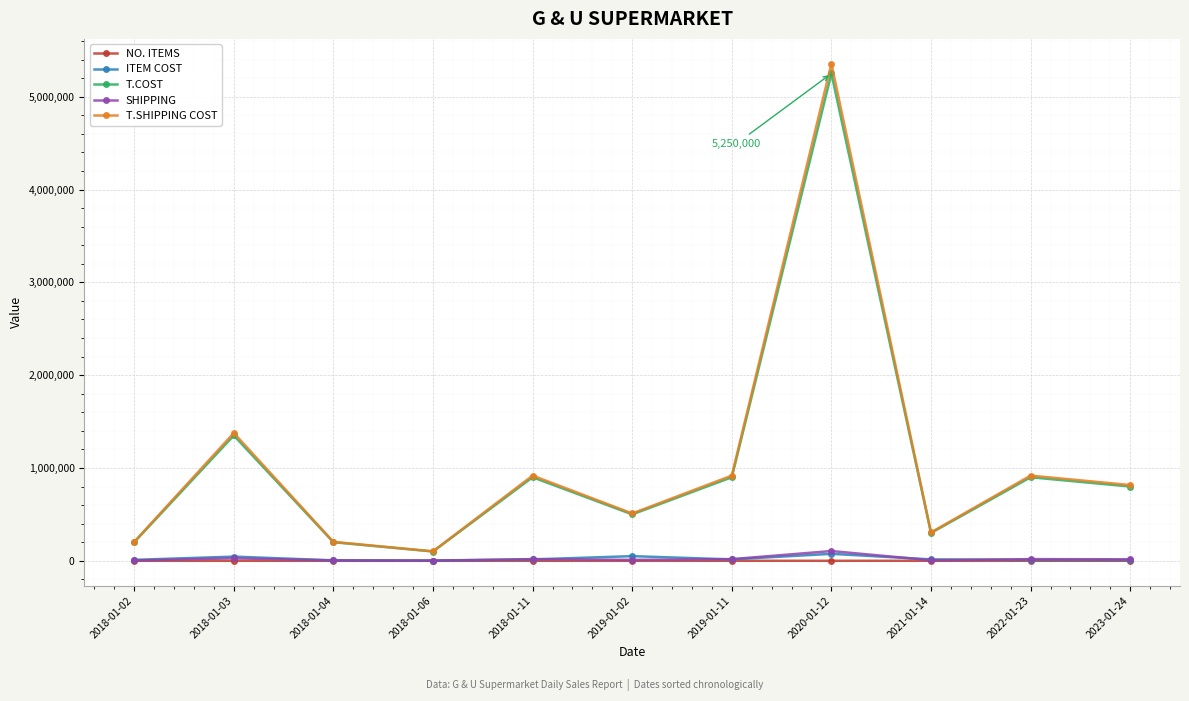

What is the label of the 1st point from the right?

2023-01-24